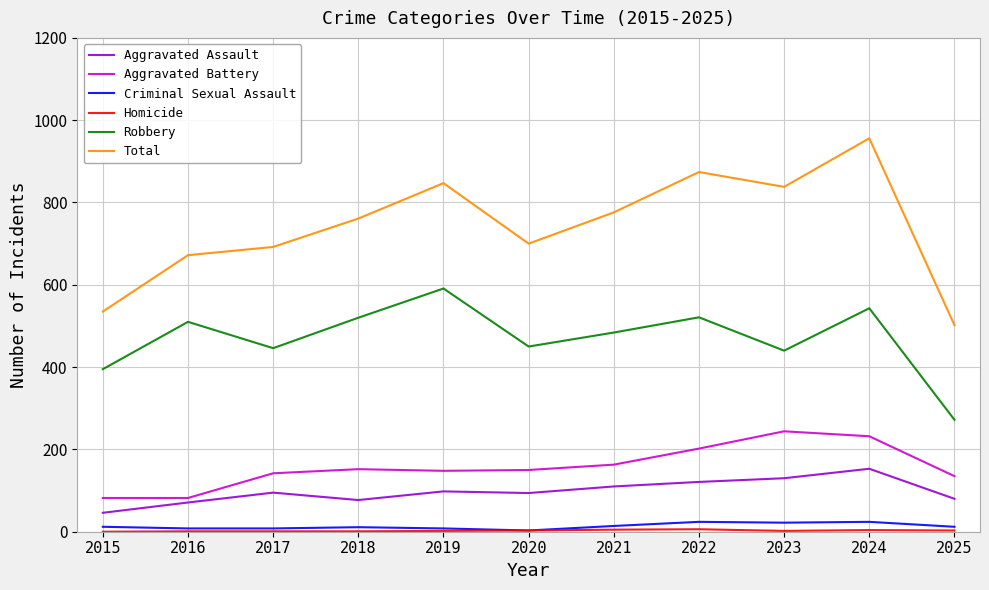

Between 2015 and 2021, which series saw the biggest shift?

Total